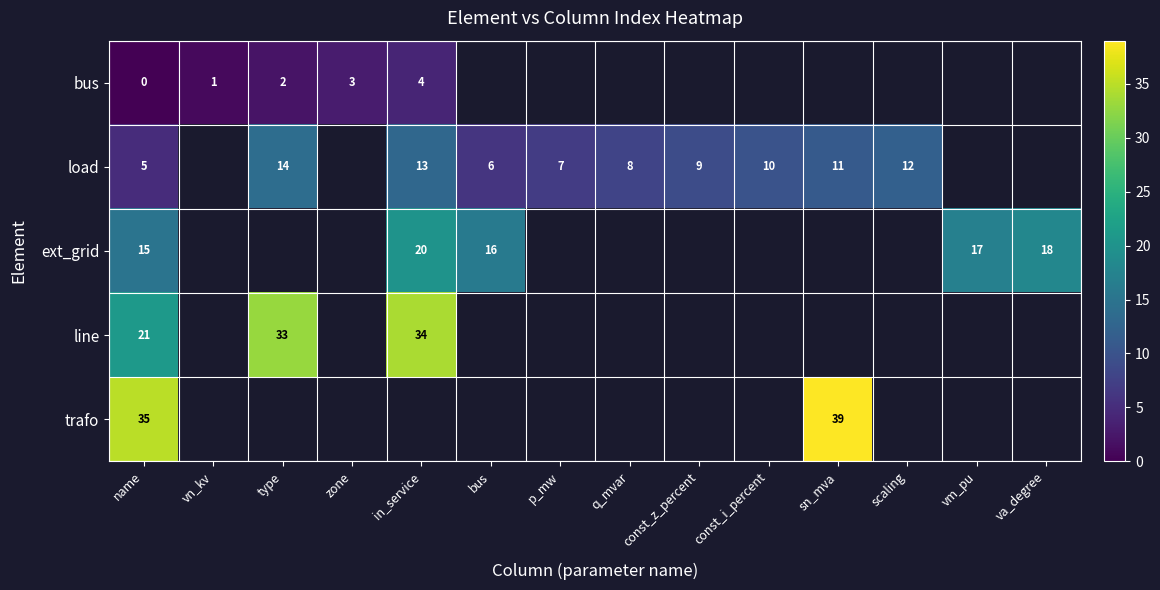

Between type and bus, which series saw the biggest shift?

row_1